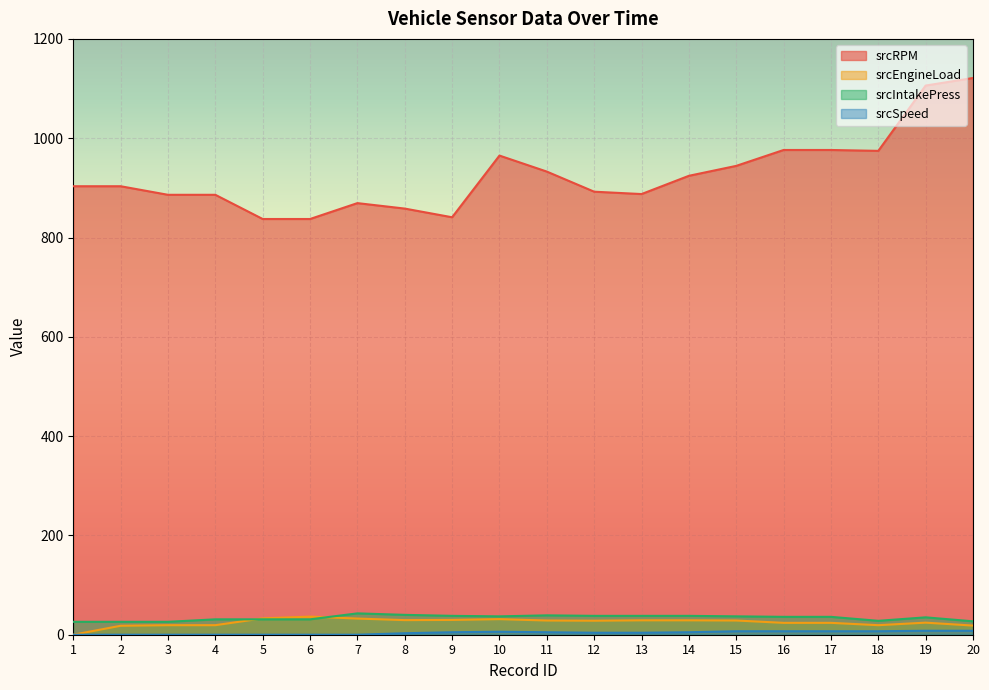

The srcEngineLoad series shows 51.6 at 7. True or false?

False